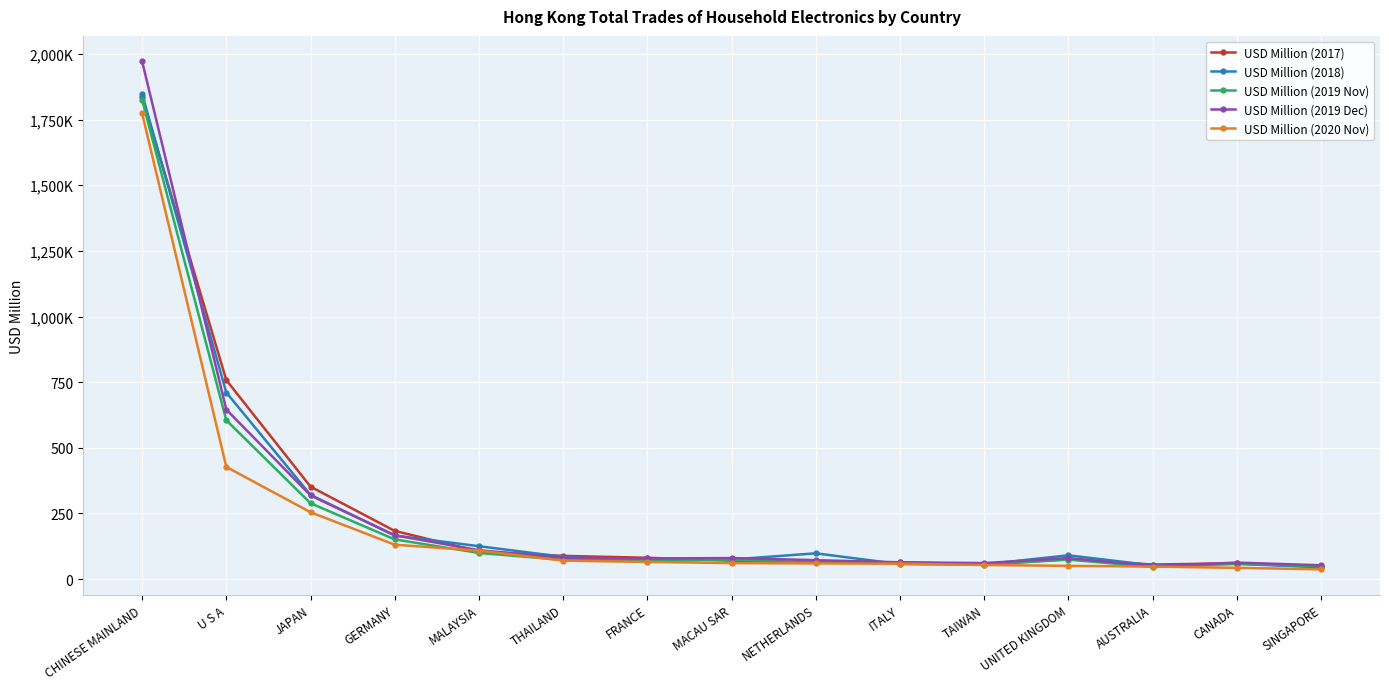

At how many categories does at least one series exceed 662?

2